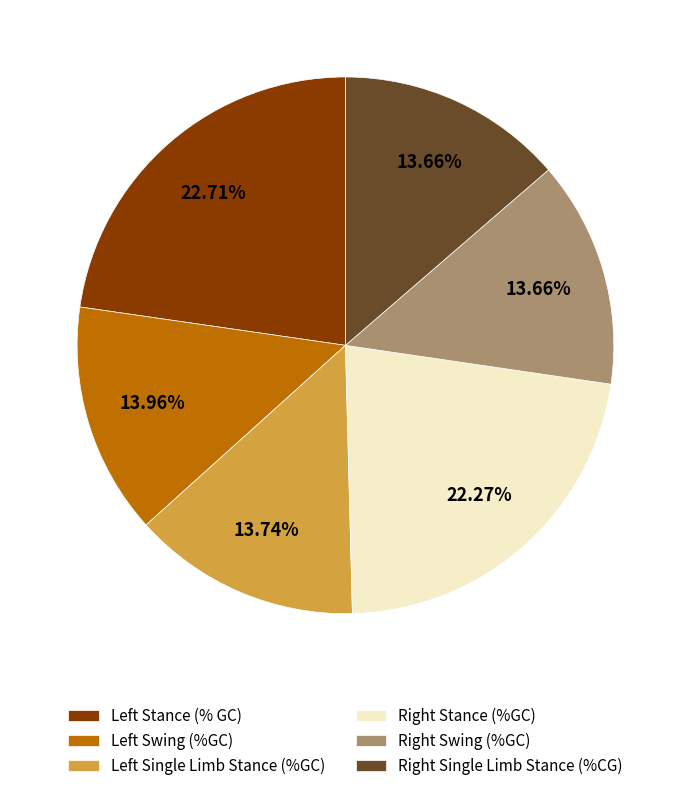

Does any single category account for the majority?

No